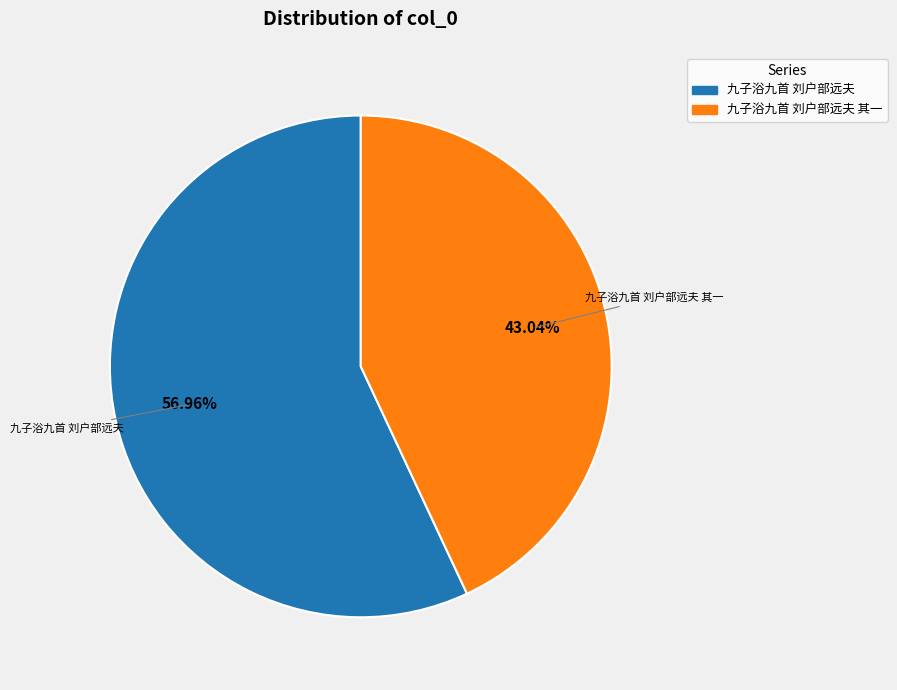

To the nearest percent, what portion does 九子浴九首 刘户部远夫 其一 represent?

43%